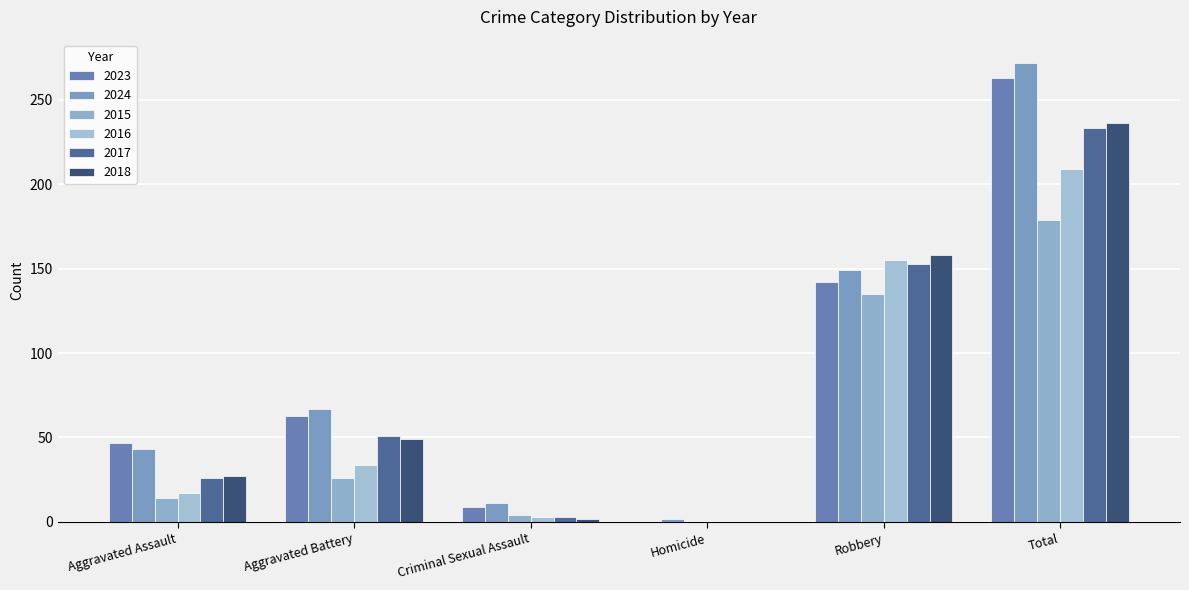

How many values in 2015 are above zero?

5